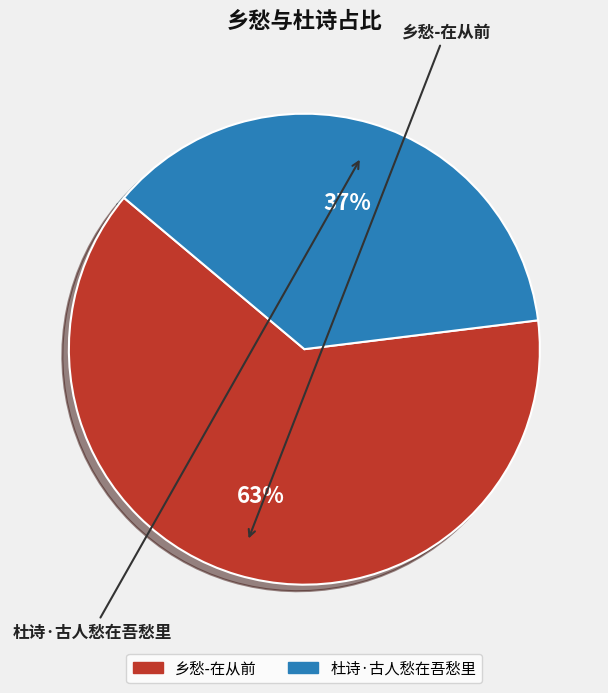

Does any single category account for the majority?

Yes